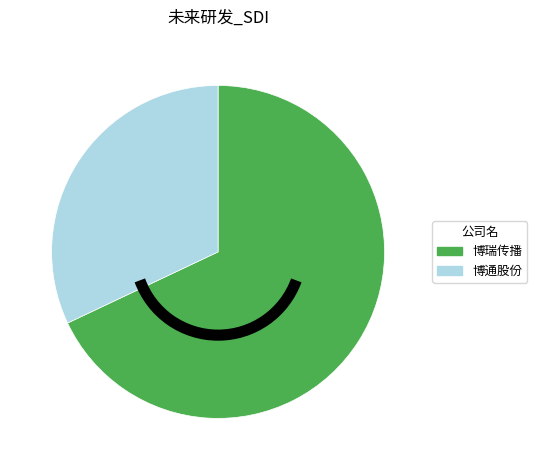

Is there any slice that represents more than half of the pie?

Yes